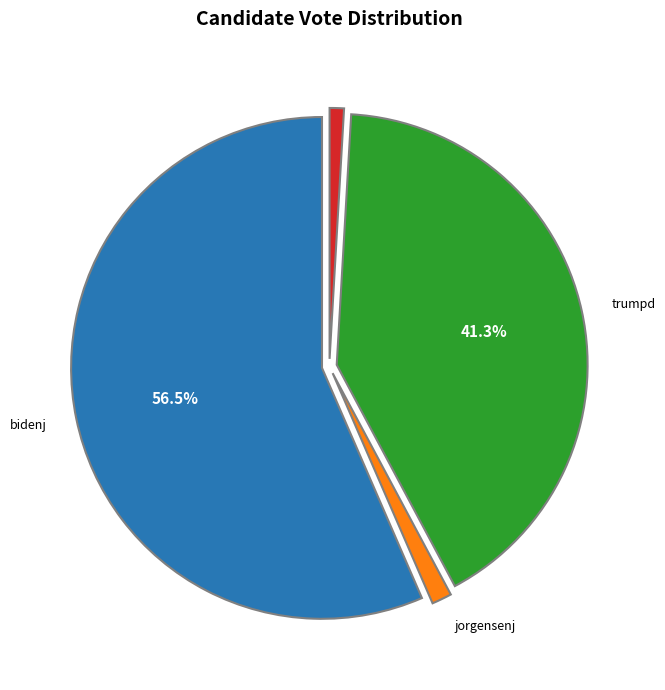

Is there any slice that represents more than half of the pie?

Yes